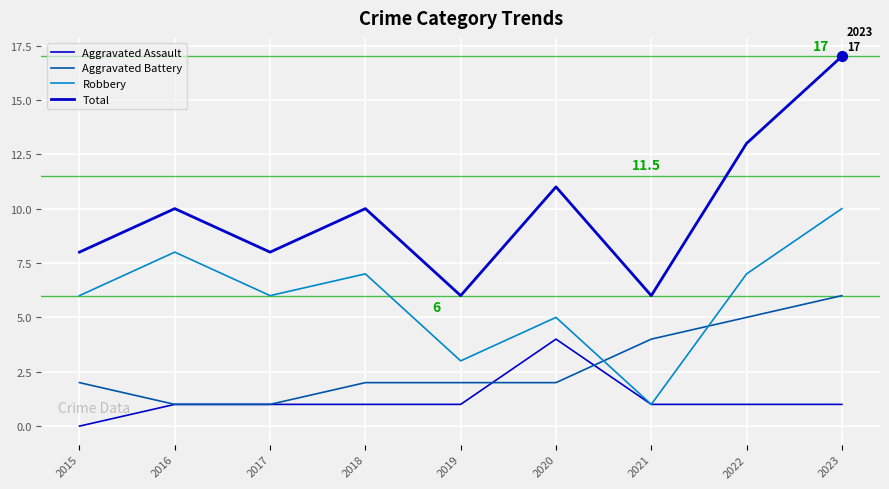

Which series has the largest total across all categories?

Total